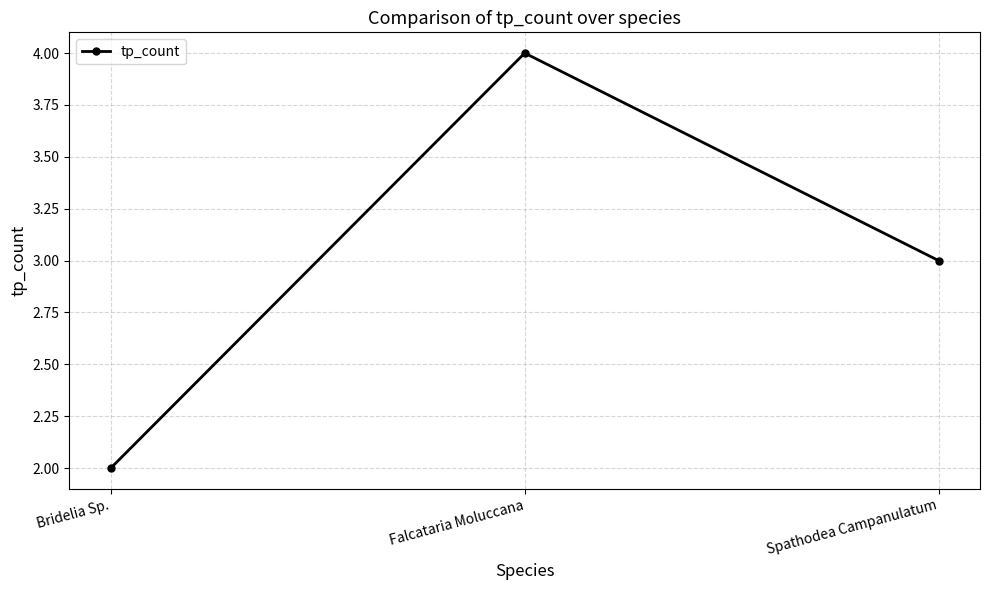

Reading left to right, extract all data points from this chart.

Bridelia Sp.=2	Falcataria Moluccana=4	Spathodea Campanulatum=3